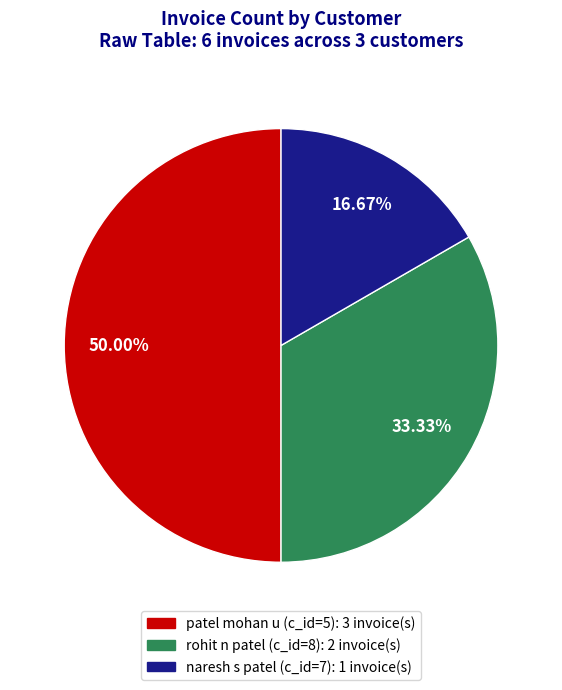

To the nearest percent, what is the combined percentage of rohit n patel (c_id=8) and naresh s patel (c_id=7)?

50%